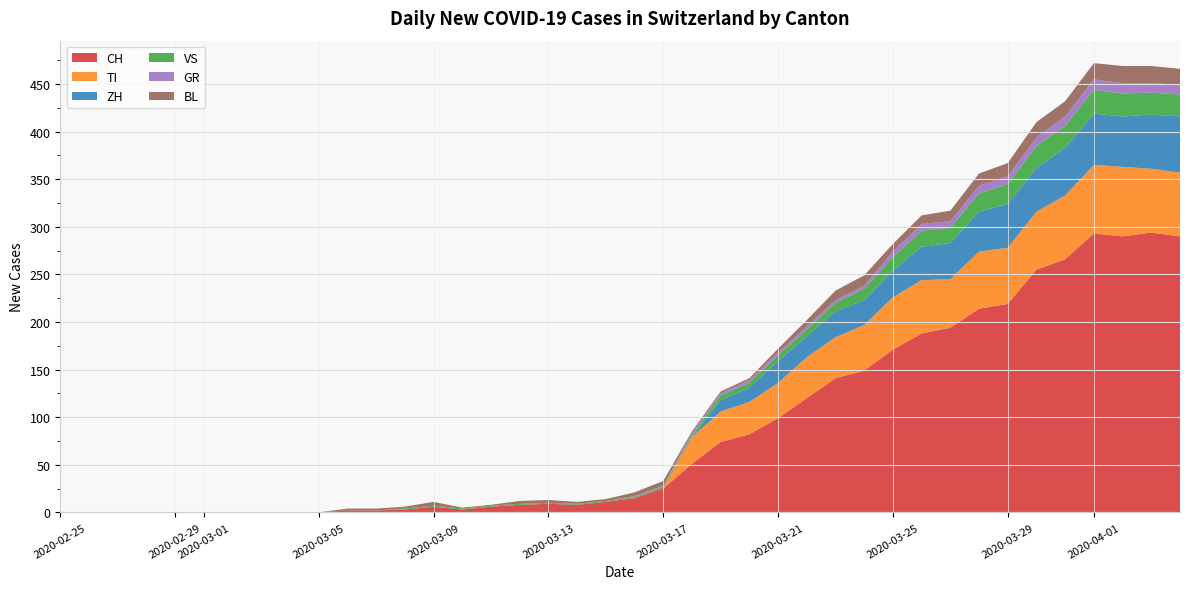

What is the maximum value shown in the chart?

294